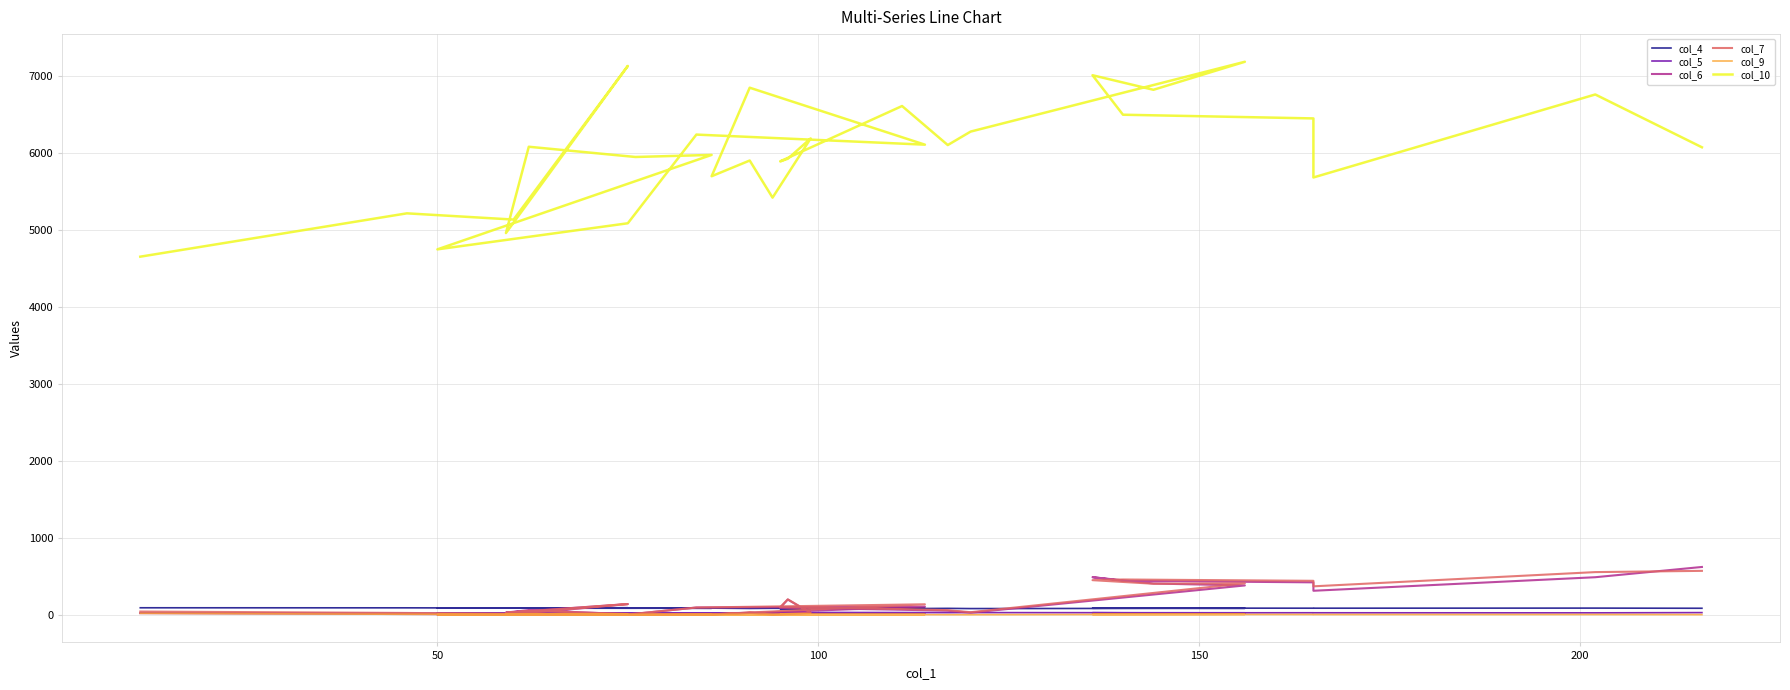

Is it true that col_4 equals 132.2 at 12?

False